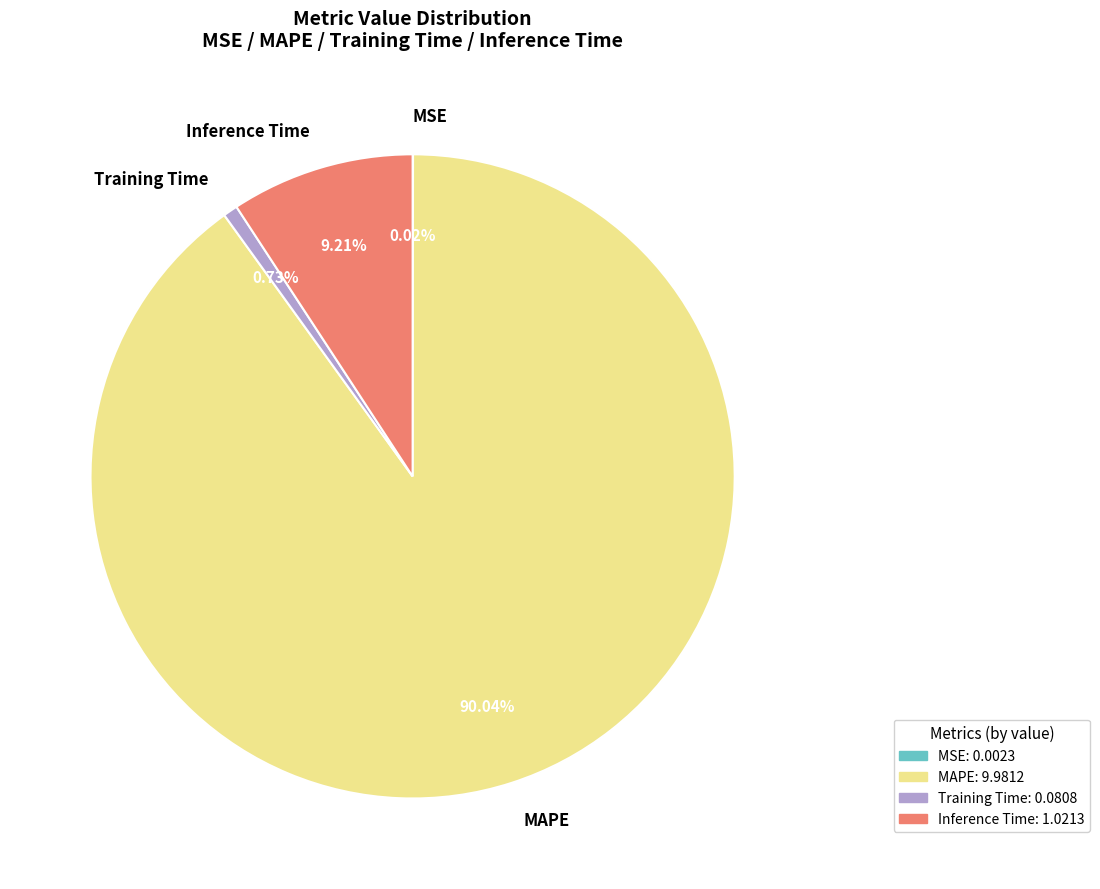

Which has a higher value, Inference Time or MAPE?

MAPE